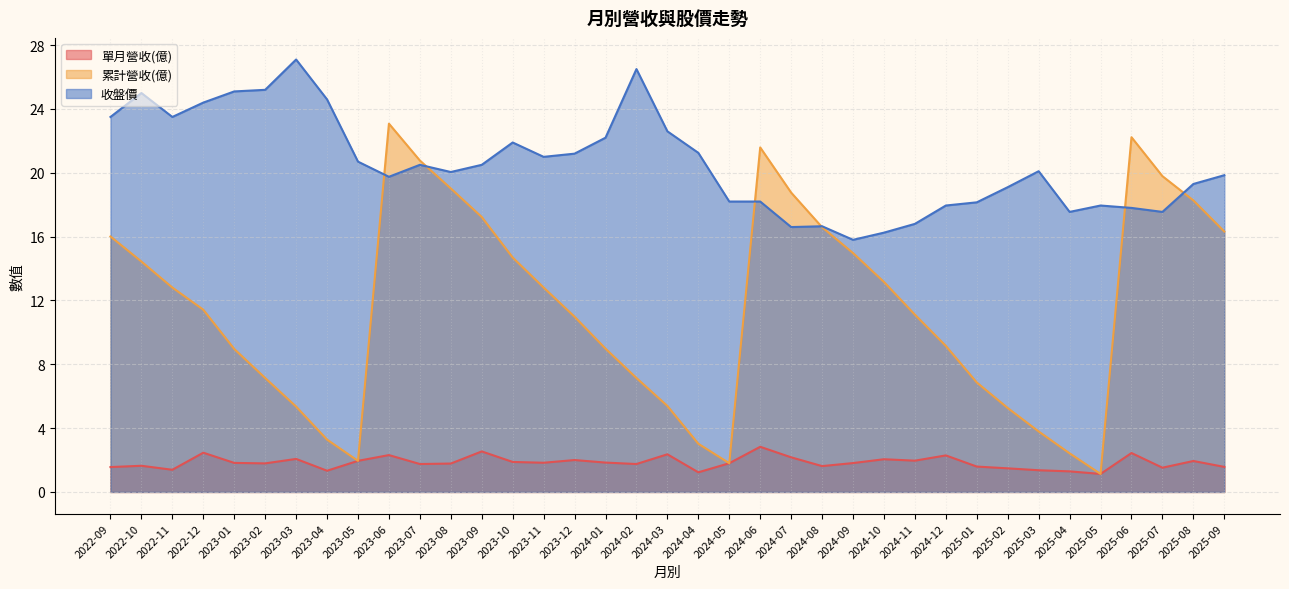

List the series in order of their overall mean, highest first.

收盤價, 累計營收(億), 單月營收(億)